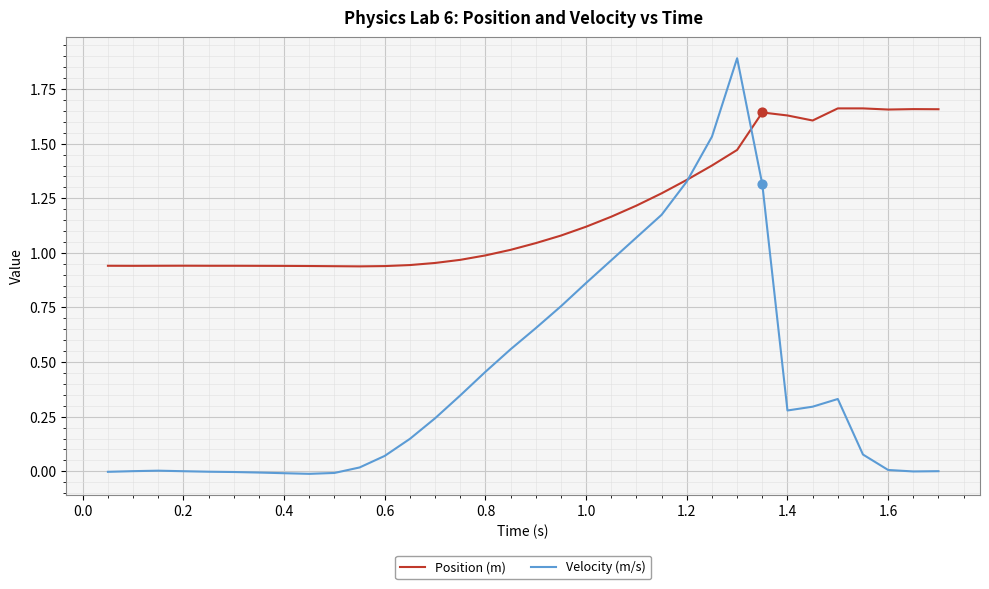

Which series has the largest total across all categories?

Position (m)